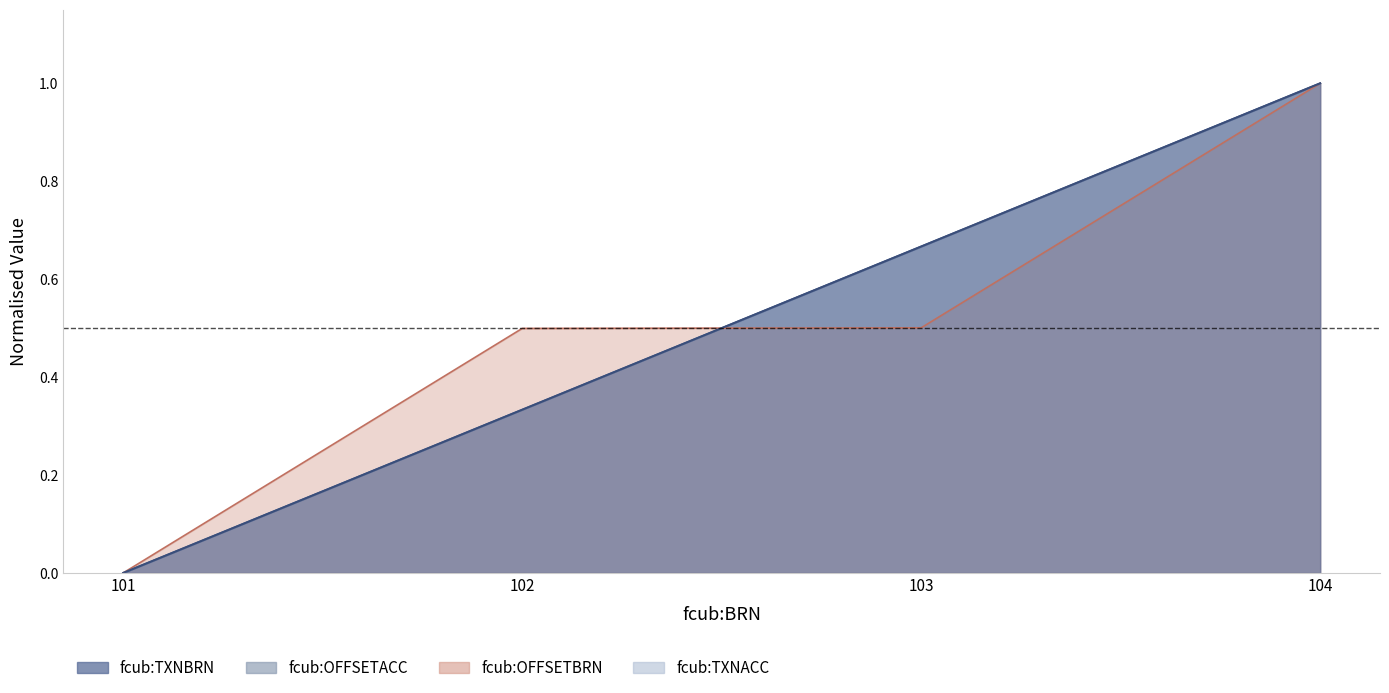

Reading right to left, transcribe all the data shown in this chart.

fcub:TXNBRN: 104=1.0	103=0.7	102=0.3	101=0.0
fcub:TXNACC: 104=1.0	103=0.7	102=0.3	101=0.0
fcub:OFFSETBRN: 104=1.0	103=0.5	102=0.5	101=0.0
fcub:OFFSETACC: 104=1.0	103=0.7	102=0.3	101=0.0